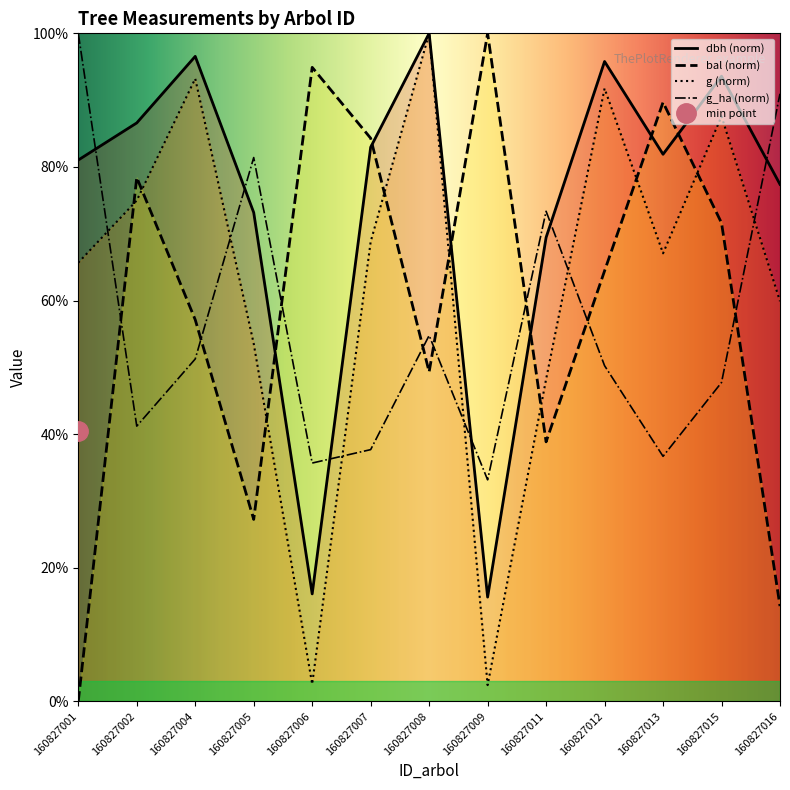

Between which two adjacent categories do bal (norm) and g (norm) first intersect?

160827001 and 160827002